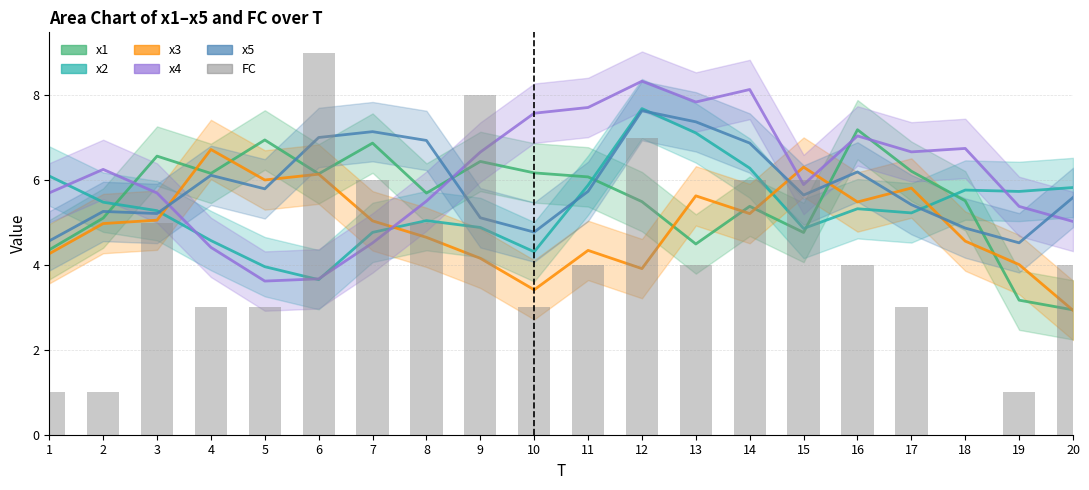

True or false: the data shows 5 at 17.

False